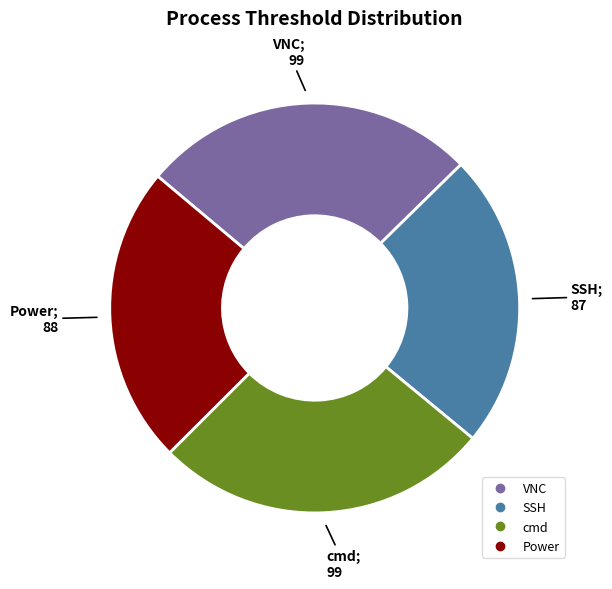

True or false: Power accounts for 24% of the total.

True